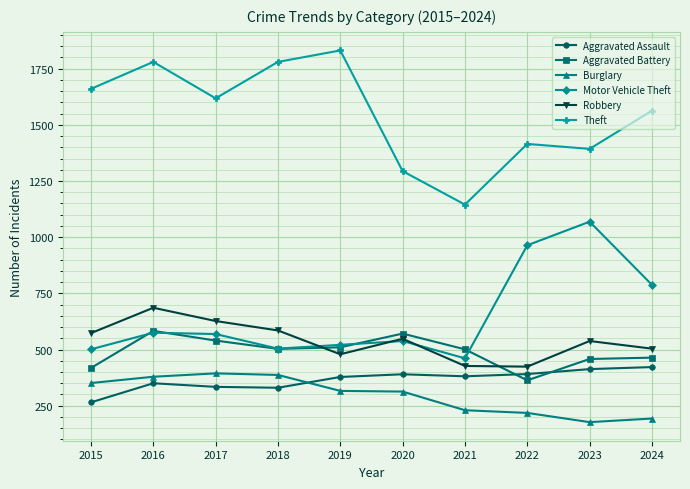

Is the value of Robbery at 2023 greater than the value of Aggravated Battery at 2016?

No